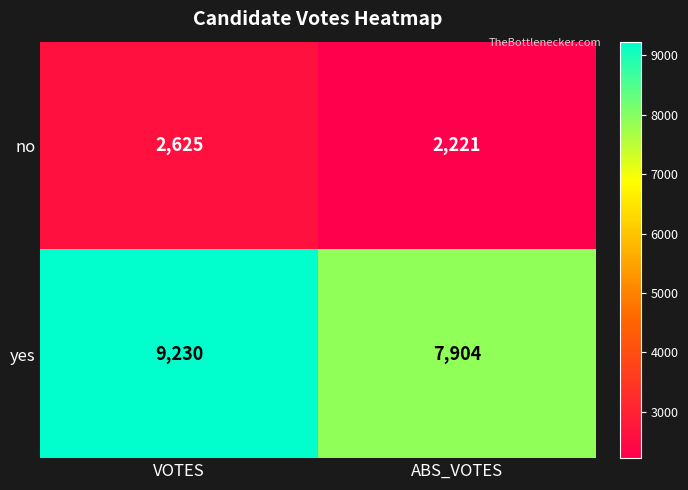

What is the average value of the yes series?

8567